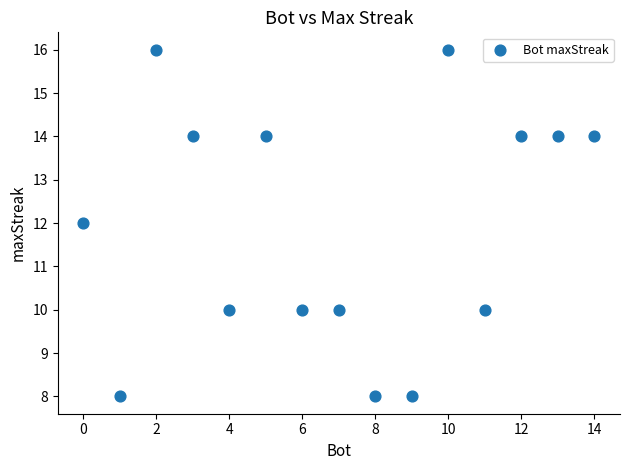

What is the range of X values (max minus min)?

14